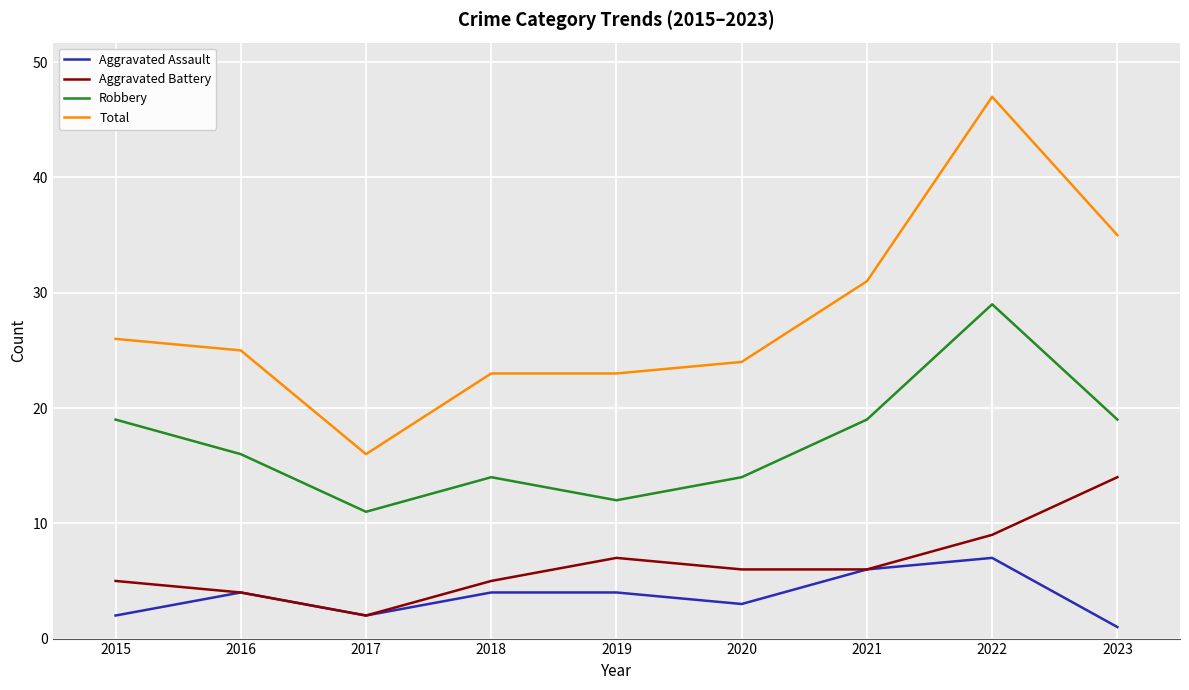

Which series has the largest range (max minus min)?

Total